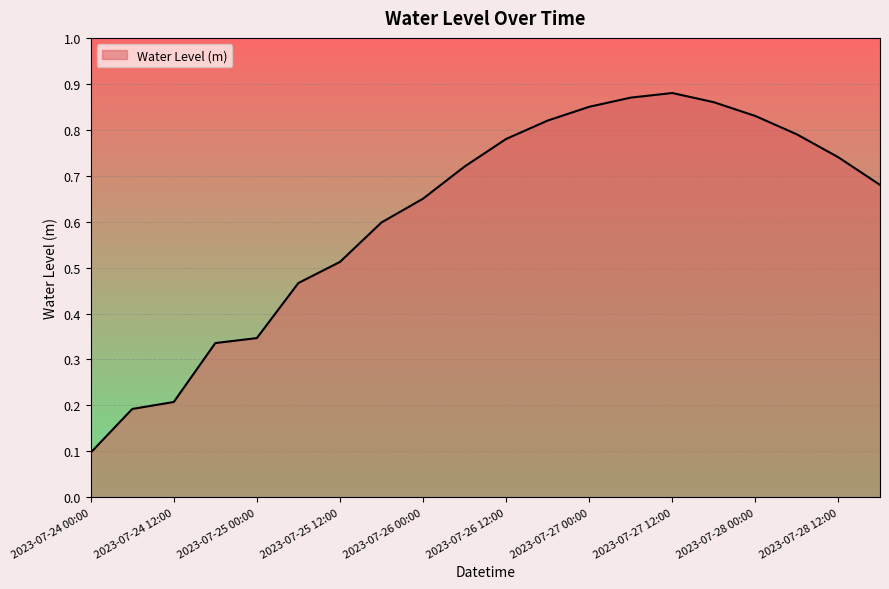

What is the label of the 11th point from the left?

2023-07-26 12:00